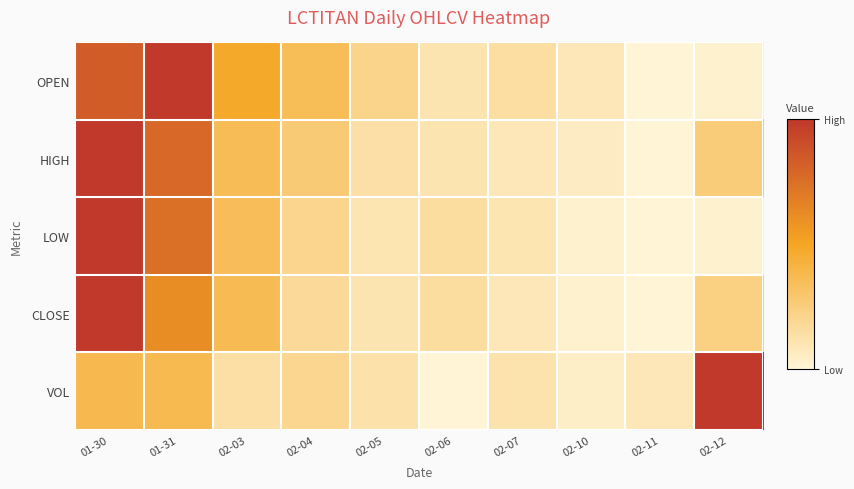

At which category is the sum across all series the highest?

01-30